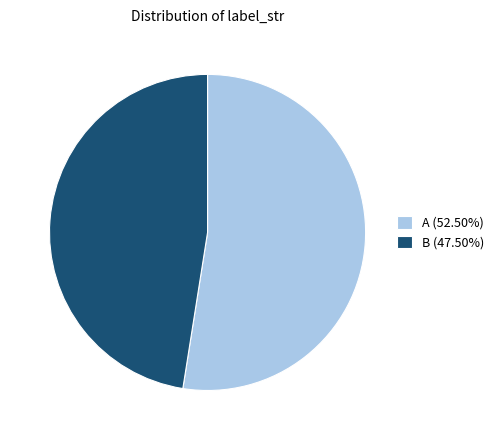

Which slice is the largest?

A